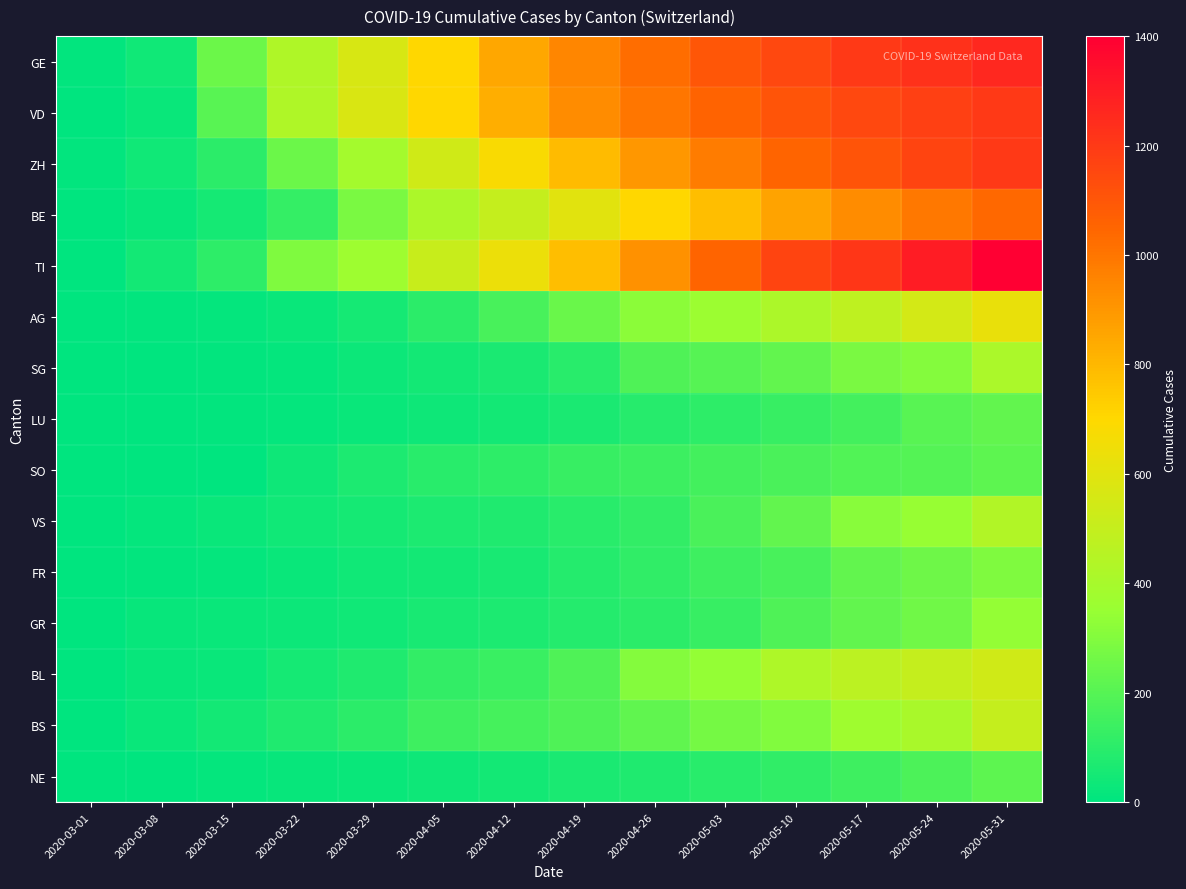

Reading left to right, transcribe all the data shown in this chart.

GE: 2020-03-01=10	2020-03-08=40	2020-03-15=250	2020-03-22=430	2020-03-29=566	2020-04-05=704	2020-04-12=851	2020-04-19=950	2020-04-26=1024	2020-05-03=1100	2020-05-10=1150	2020-05-17=1200	2020-05-24=1230	2020-05-31=1260
VD: 2020-03-01=2	2020-03-08=23	2020-03-15=203	2020-03-22=430	2020-03-29=569	2020-04-05=704	2020-04-12=830	2020-04-19=931	2020-04-26=1000	2020-05-03=1060	2020-05-10=1110	2020-05-17=1150	2020-05-24=1180	2020-05-31=1200
ZH: 2020-03-01=7	2020-03-08=40	2020-03-15=101	2020-03-22=250	2020-03-29=393	2020-04-05=539	2020-04-12=680	2020-04-19=790	2020-04-26=900	2020-05-03=980	2020-05-10=1050	2020-05-17=1110	2020-05-24=1160	2020-05-31=1200
BE: 2020-03-01=2	2020-03-08=19	2020-03-15=54	2020-03-22=123	2020-03-29=282	2020-04-05=418	2020-04-12=500	2020-04-19=600	2020-04-26=700	2020-05-03=780	2020-05-10=860	2020-05-17=930	2020-05-24=990	2020-05-31=1040
TI: 2020-03-01=0	2020-03-08=49	2020-03-15=108	2020-03-22=293	2020-03-29=368	2020-04-05=511	2020-04-12=638	2020-04-19=780	2020-04-26=916	2020-05-03=1050	2020-05-10=1162	2020-05-17=1209	2020-05-24=1300	2020-05-31=1400
AG: 2020-03-01=1	2020-03-08=7	2020-03-15=12	2020-03-22=27	2020-03-29=52	2020-04-05=101	2020-04-12=168	2020-04-19=241	2020-04-26=319	2020-05-03=364	2020-05-10=421	2020-05-17=481	2020-05-24=549	2020-05-31=626
SG: 2020-03-01=1	2020-03-08=1	2020-03-15=9	2020-03-22=13	2020-03-29=30	2020-04-05=47	2020-04-12=61	2020-04-19=98	2020-04-26=185	2020-05-03=200	2020-05-10=228	2020-05-17=280	2020-05-24=306	2020-05-31=414
LU: 2020-03-01=0	2020-03-08=5	2020-03-15=9	2020-03-22=14	2020-03-29=25	2020-04-05=35	2020-04-12=48	2020-04-19=65	2020-04-26=92	2020-05-03=109	2020-05-10=131	2020-05-17=156	2020-05-24=205	2020-05-31=228
SO: 2020-03-01=0	2020-03-08=0	2020-03-15=0	2020-03-22=37	2020-03-29=66	2020-04-05=95	2020-04-12=104	2020-04-19=129	2020-04-26=141	2020-05-03=157	2020-05-10=173	2020-05-17=190	2020-05-24=196	2020-05-31=216
VS: 2020-03-01=1	2020-03-08=12	2020-03-15=23	2020-03-22=40	2020-03-29=53	2020-04-05=71	2020-04-12=76	2020-04-19=93	2020-04-26=115	2020-05-03=172	2020-05-10=225	2020-05-17=312	2020-05-24=349	2020-05-31=436
FR: 2020-03-01=1	2020-03-08=8	2020-03-15=13	2020-03-22=22	2020-03-29=40	2020-04-05=45	2020-04-12=59	2020-04-19=86	2020-04-26=111	2020-05-03=145	2020-05-10=167	2020-05-17=226	2020-05-24=255	2020-05-31=293
GR: 2020-03-01=2	2020-03-08=18	2020-03-15=22	2020-03-22=31	2020-03-29=43	2020-04-05=56	2020-04-12=71	2020-04-19=84	2020-04-26=101	2020-05-03=128	2020-05-10=182	2020-05-17=226	2020-05-24=258	2020-05-31=343
BL: 2020-03-01=1	2020-03-08=19	2020-03-15=26	2020-03-22=54	2020-03-29=76	2020-04-05=116	2020-04-12=134	2020-04-19=184	2020-04-26=302	2020-05-03=341	2020-05-10=422	2020-05-17=466	2020-05-24=502	2020-05-31=539
BS: 2020-03-01=1	2020-03-08=24	2020-03-15=49	2020-03-22=73	2020-03-29=100	2020-04-05=143	2020-04-12=164	2020-04-19=181	2020-04-26=220	2020-05-03=270	2020-05-10=297	2020-05-17=374	2020-05-24=410	2020-05-31=501
NE: 2020-03-01=0	2020-03-08=5	2020-03-15=13	2020-03-22=19	2020-03-29=27	2020-04-05=37	2020-04-12=46	2020-04-19=61	2020-04-26=74	2020-05-03=93	2020-05-10=114	2020-05-17=146	2020-05-24=175	2020-05-31=216